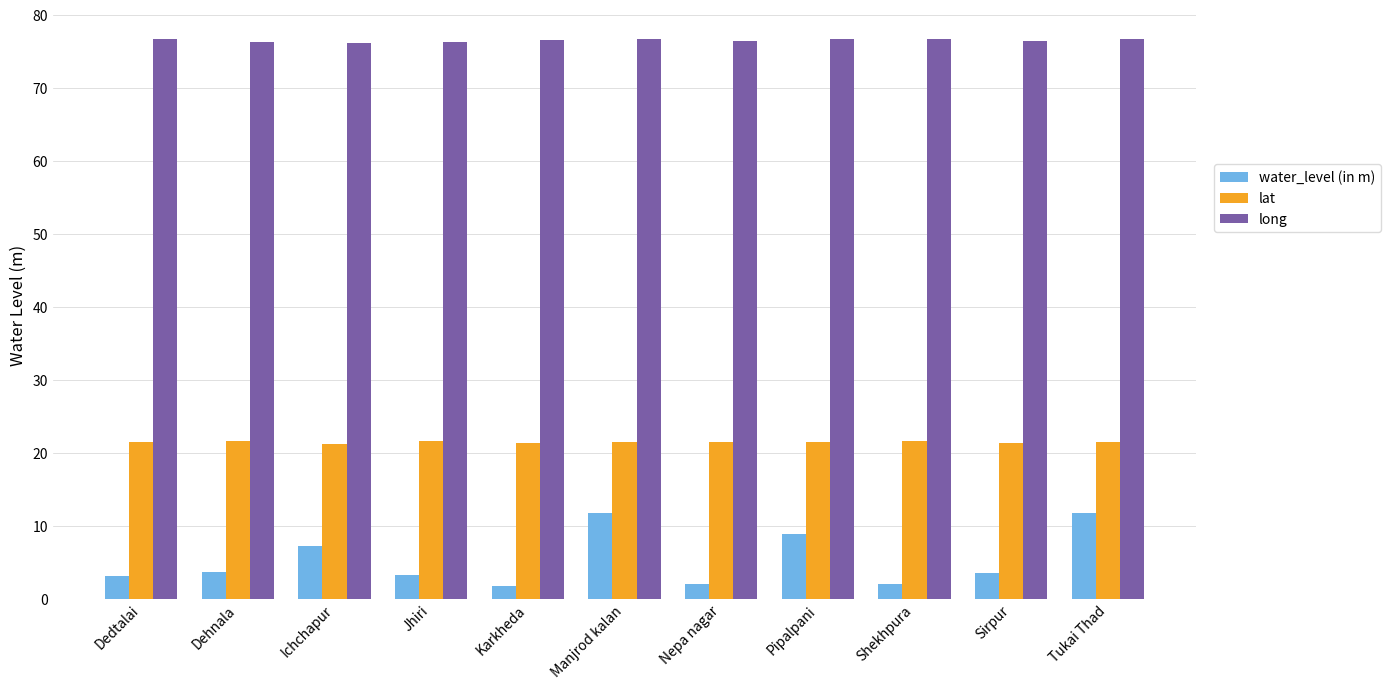

What is the difference between the water_level (in m) values at Ichchapur and Tukai Thad?

4.5